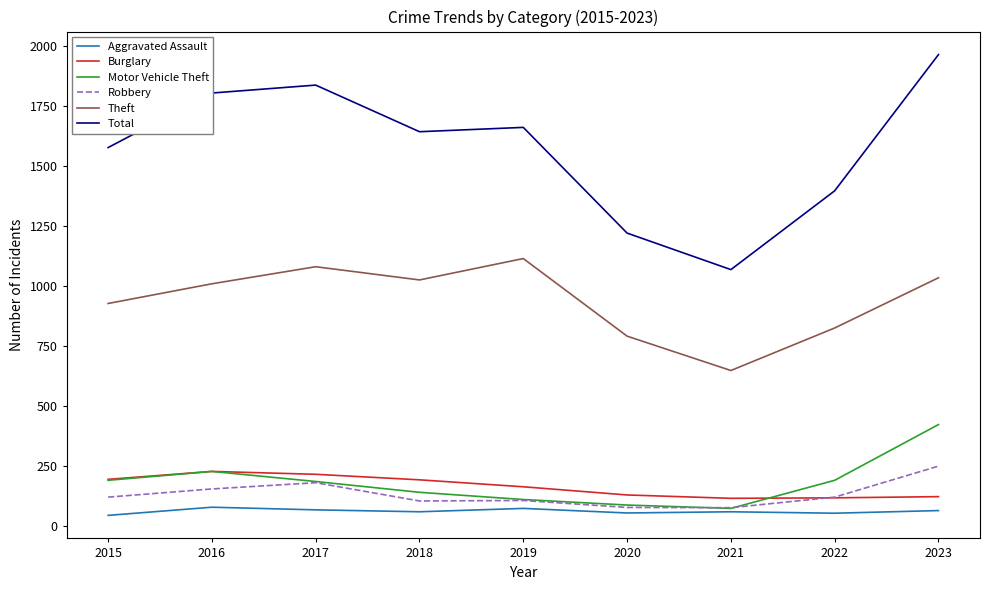

In Total, how many points are lower than both neighbors (excluding endpoints)?

2